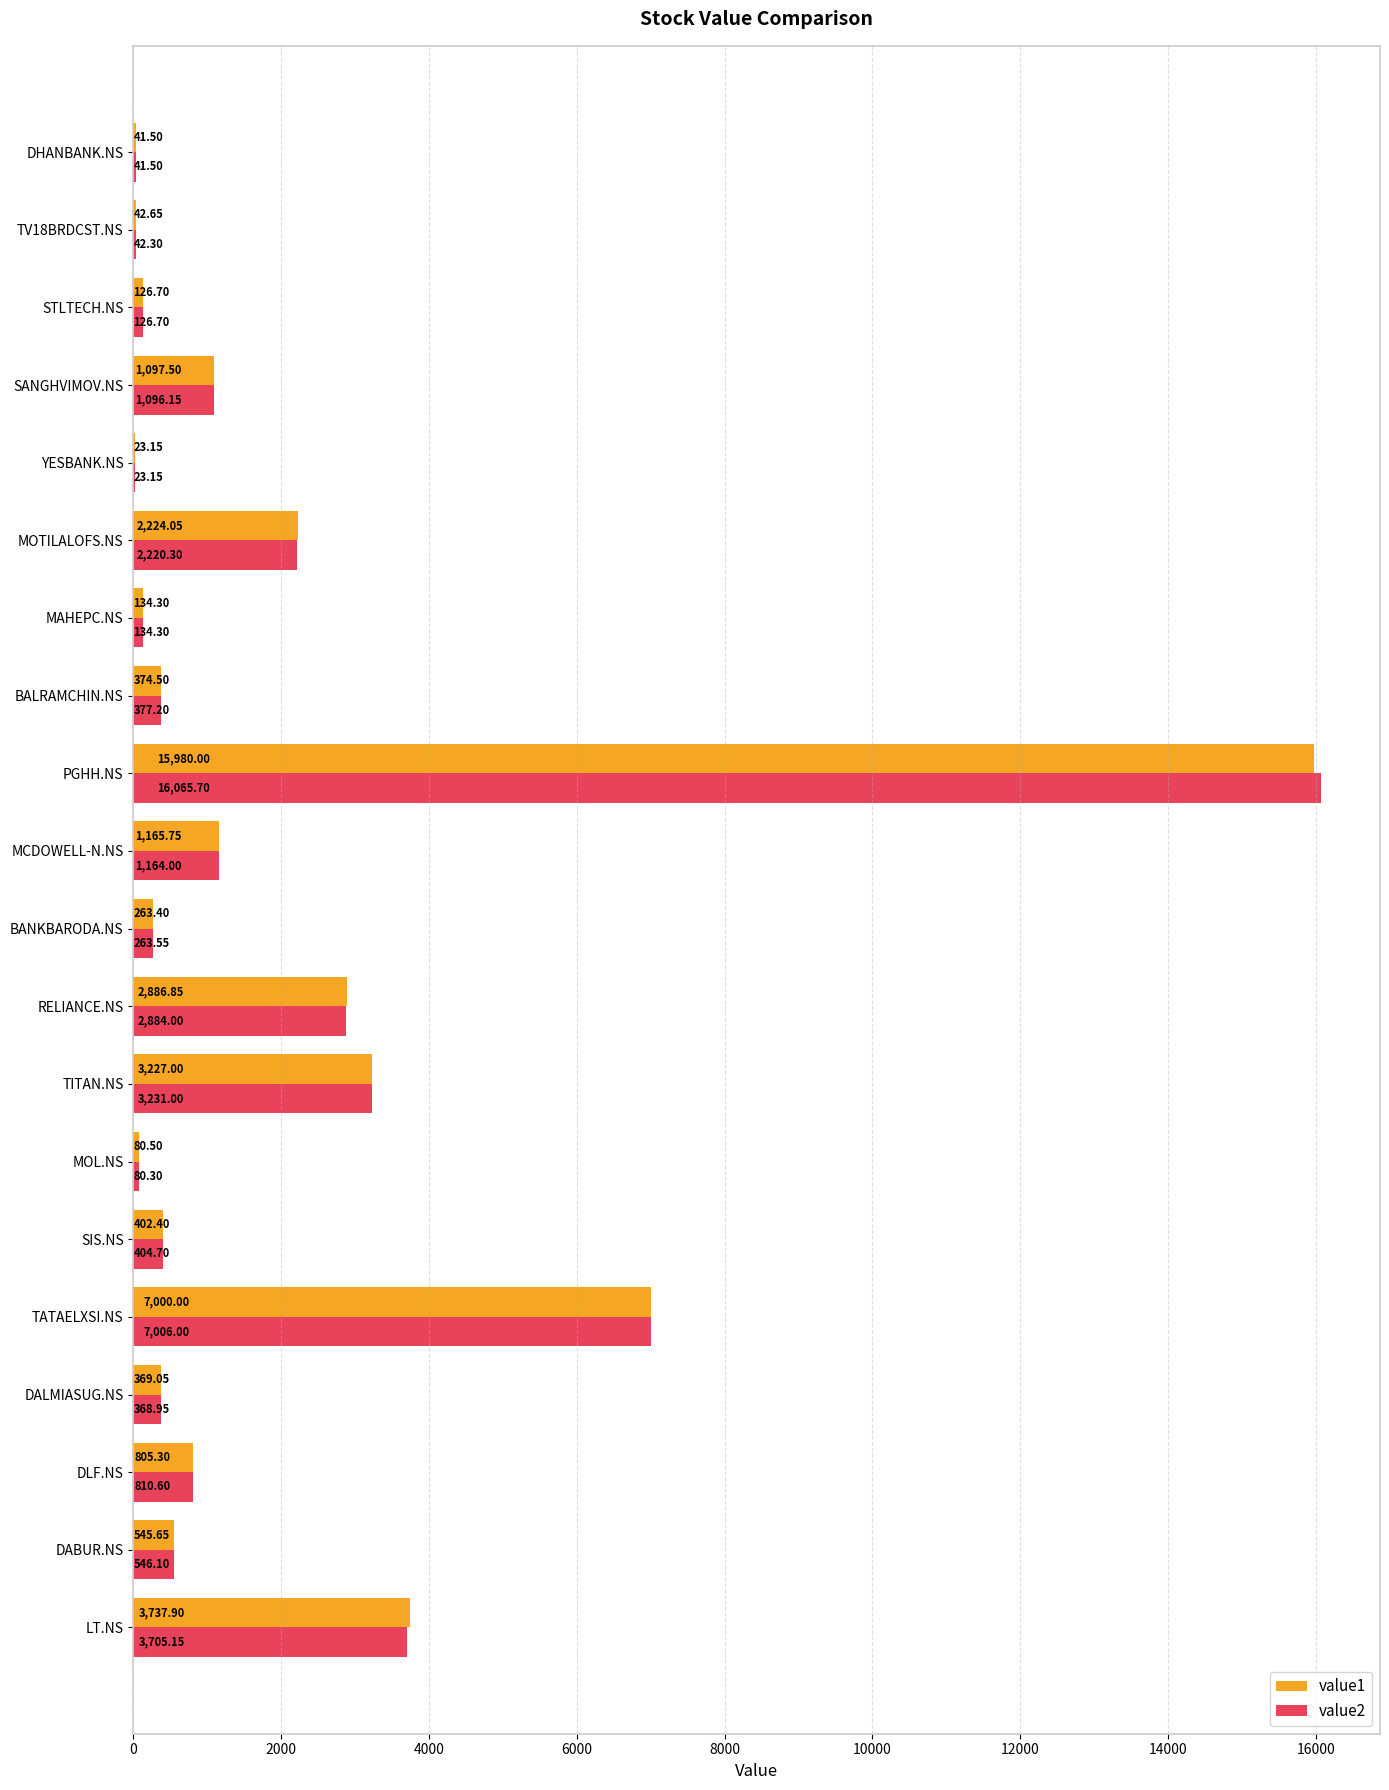

Is the value of value1 at BALRAMCHIN.NS greater than the value of value2 at MOTILALOFS.NS?

No